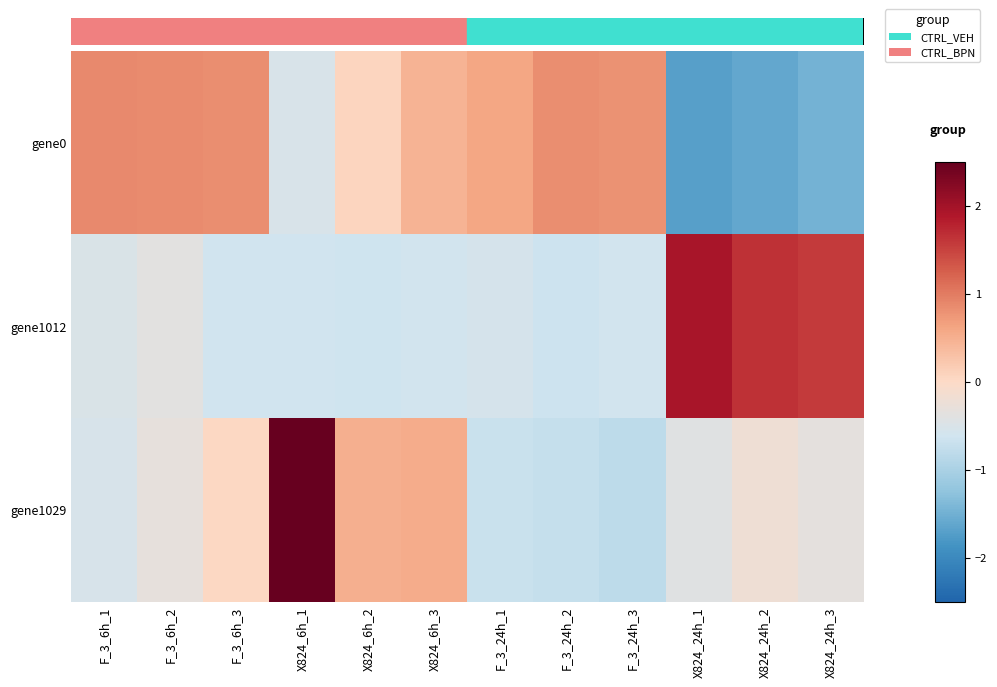

Which series has the widest spread of values?

gene1029